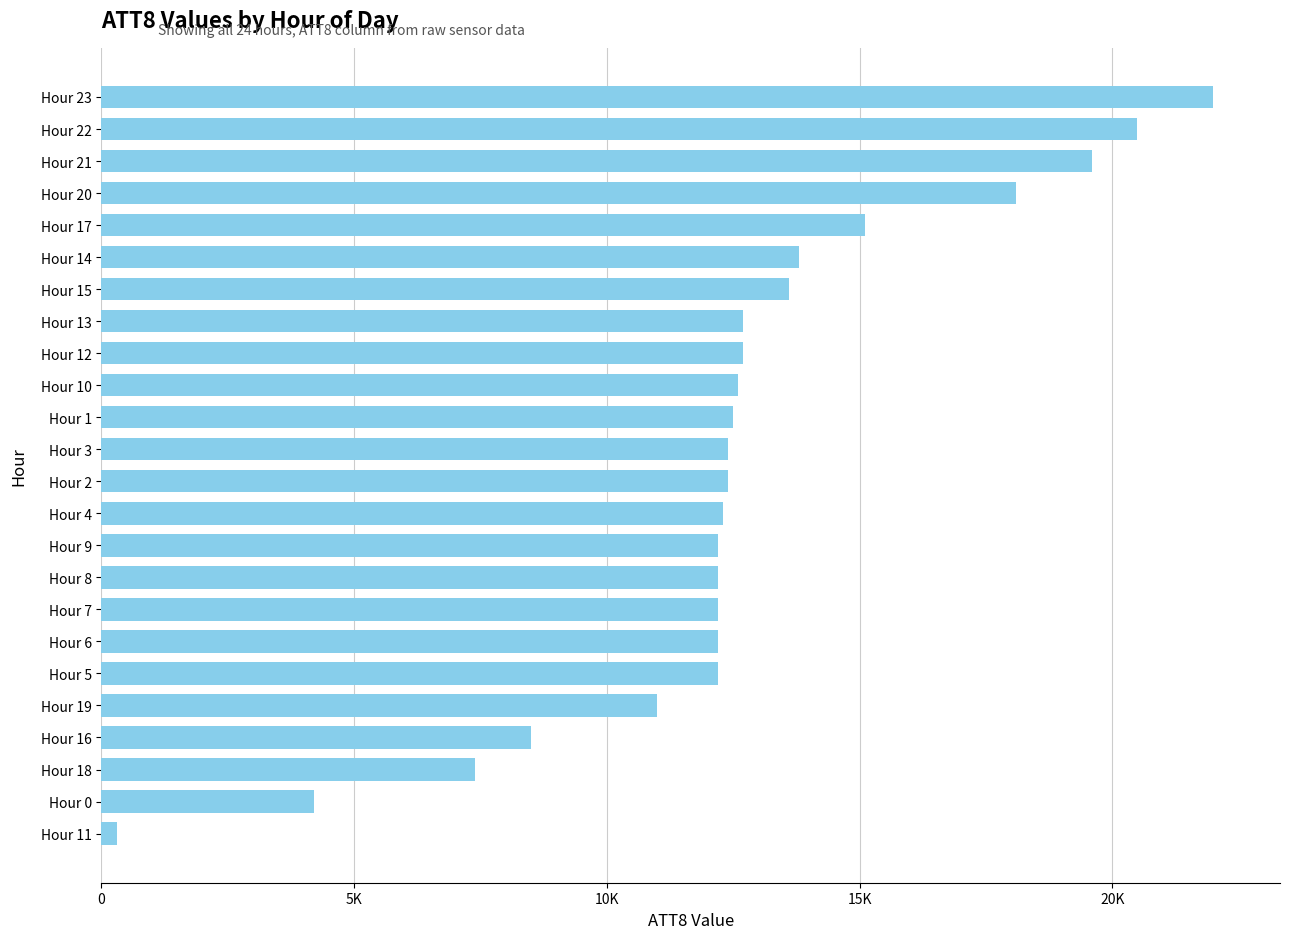

Are the bars horizontal?

Yes